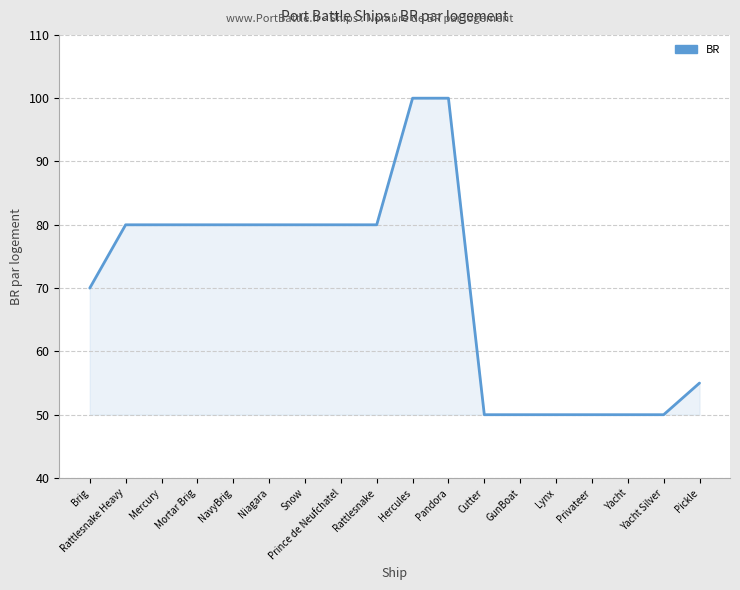

What is the ratio of the value at Prince de Neufchatel to the value at Pandora?

0.8